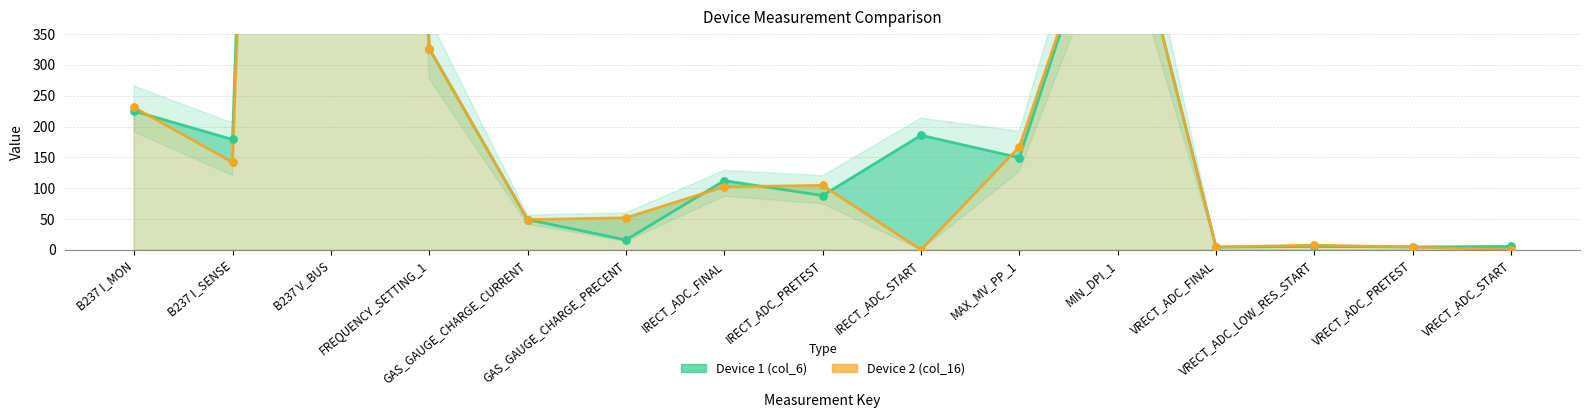

What are all the series names shown in the legend?

Device 1 (col_6), Device 2 (col_16)